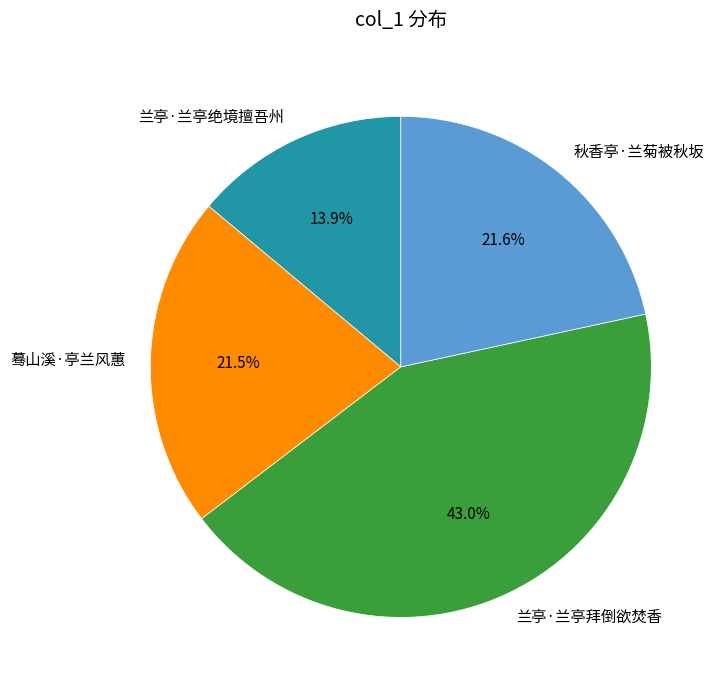

Is it true that 兰亭·兰亭拜倒欲焚香 is 52% of the pie?

False